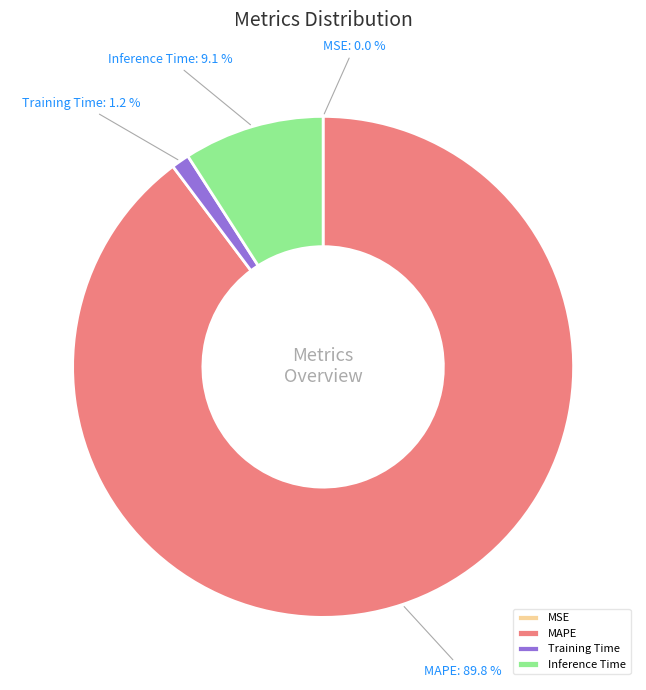

How much of the chart is everything except Inference Time?

90.9%